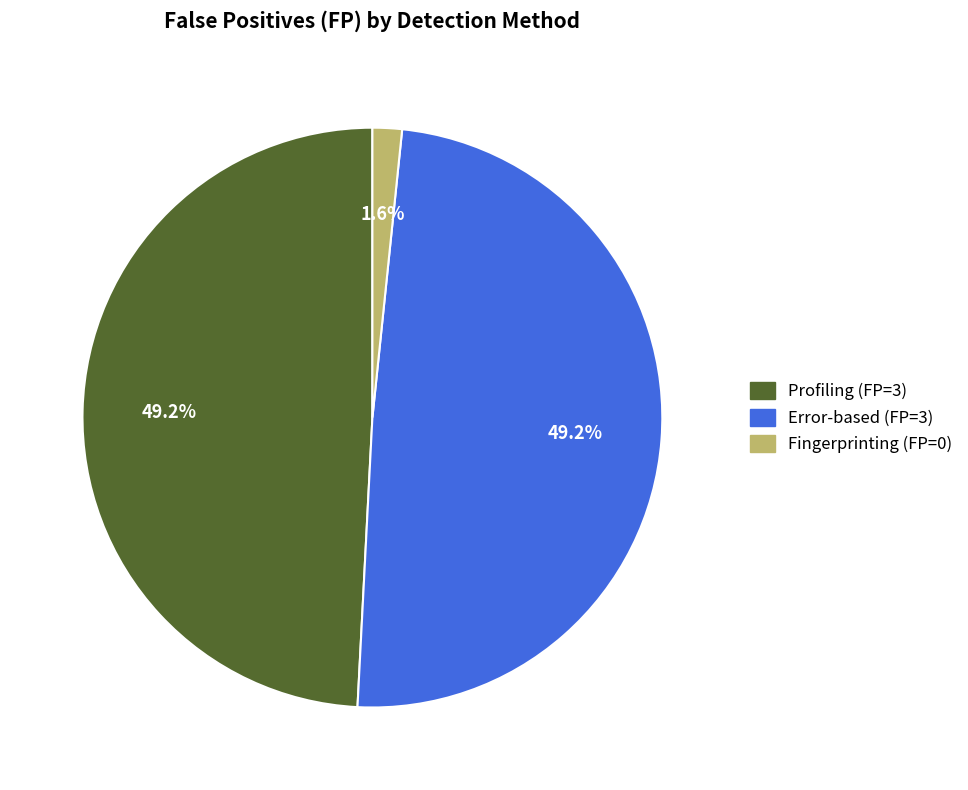

What is the ratio of the value at Profiling to the value at Error-based?

1.0